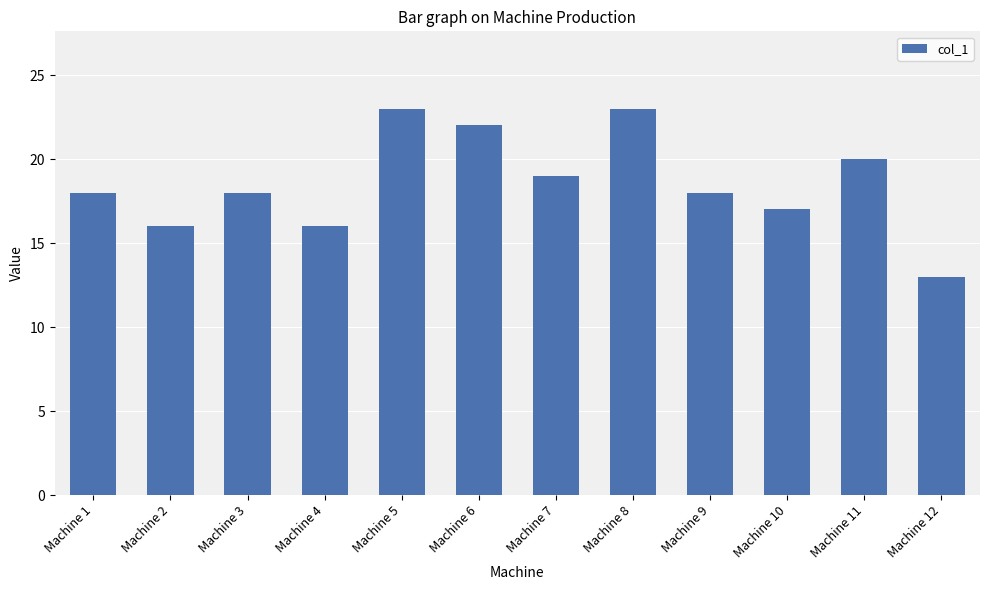

What is the sum of all values?

223